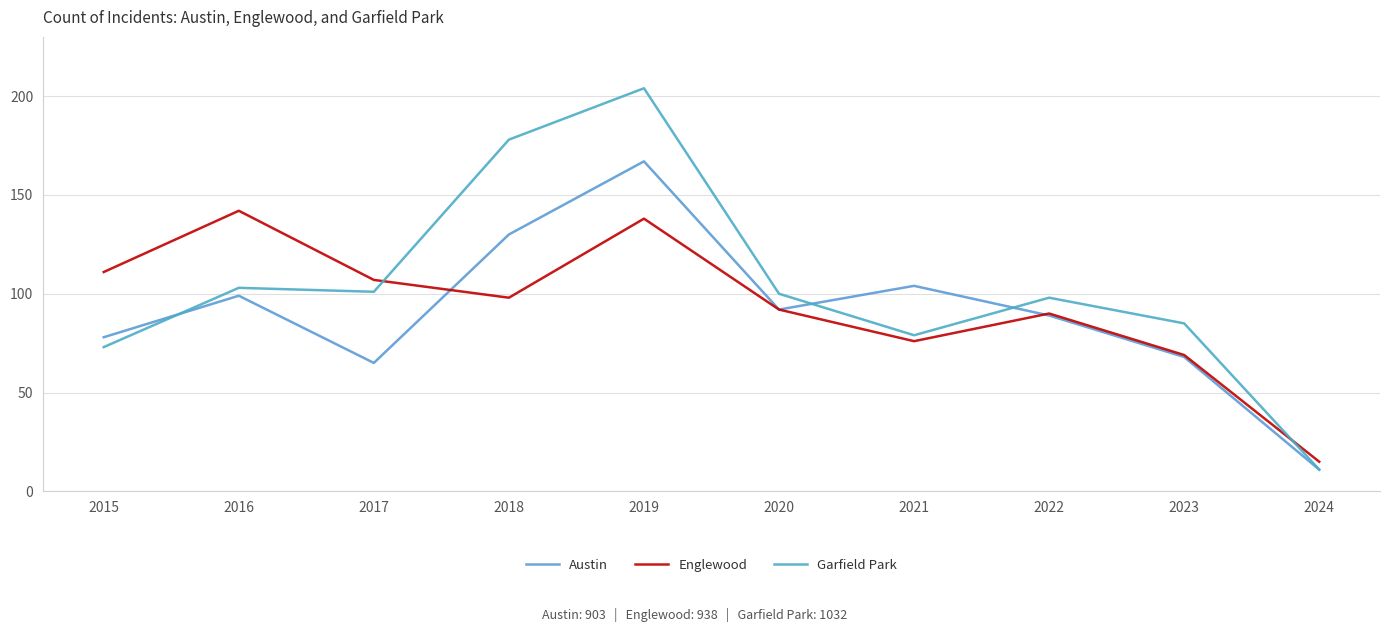

At which category does Austin reach its first local valley?

2017